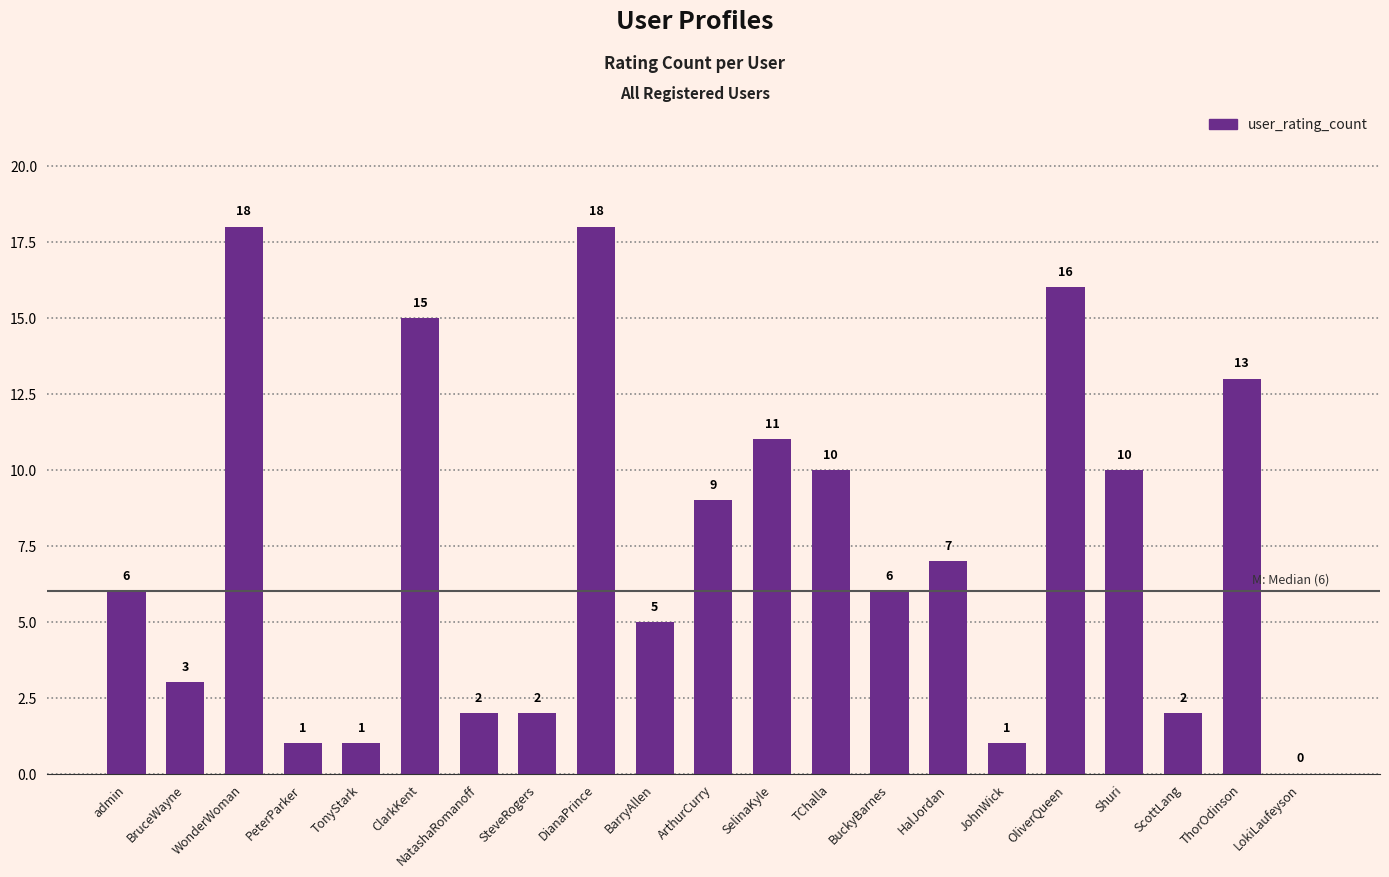

The value at BuckyBarnes is 6. True or false?

True